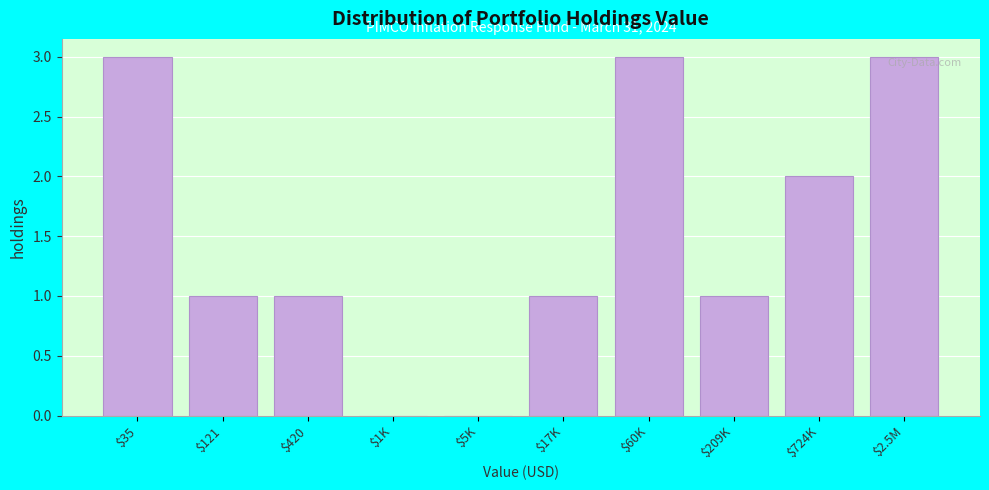

What is the sum of all values?

15